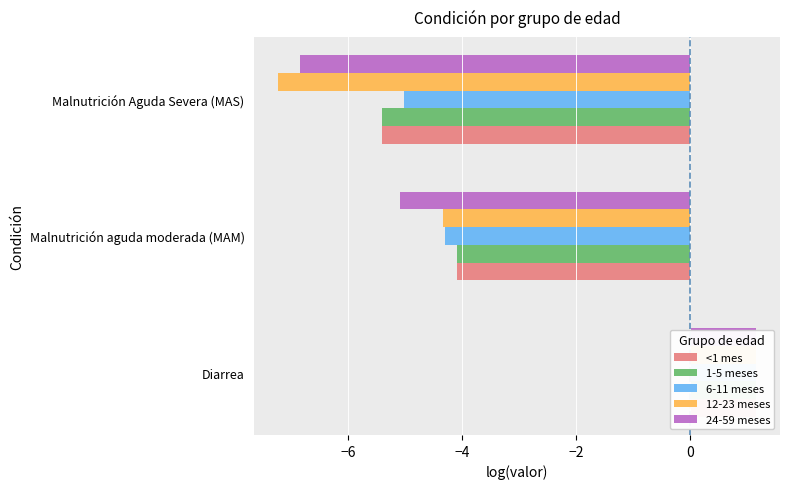

Between Diarrea and Malnutrición aguda moderada (MAM), which series saw the biggest shift?

24-59 meses